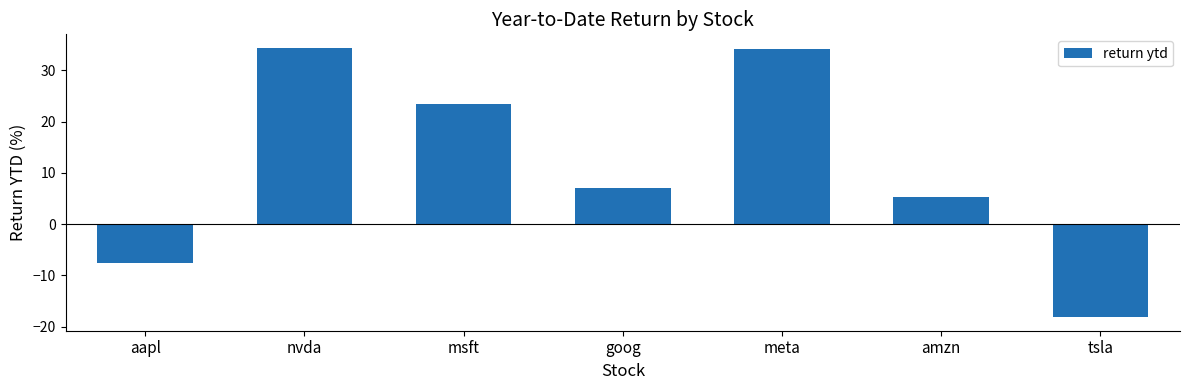

Is it true that the value at aapl is -4.6?

False